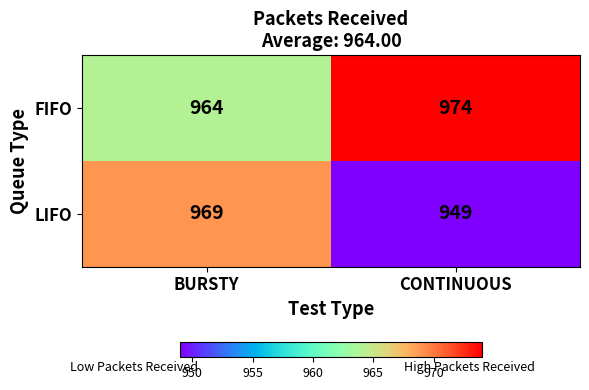

True or false: FIFO has a value of 964 at BURSTY.

True